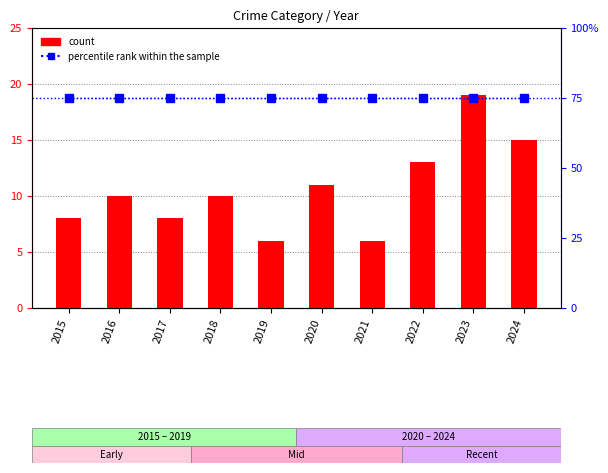

What is the average value of the count series?

11